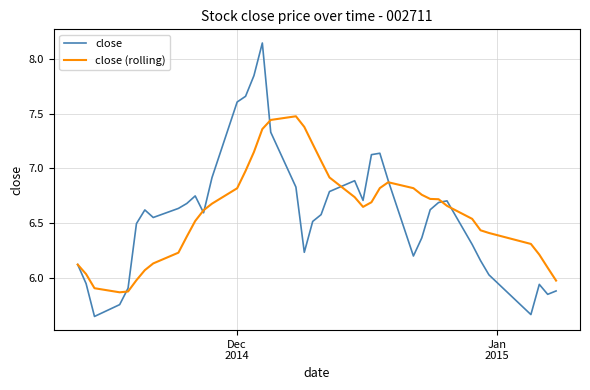

List the series in order of their peak value, highest first.

close, close (rolling)